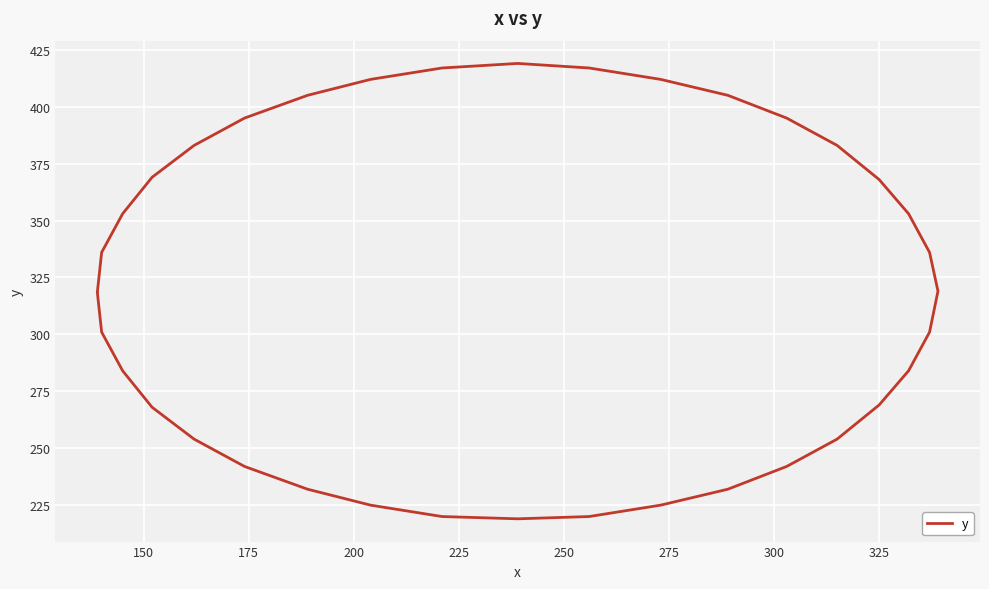

How many points are higher than both their immediate neighbors (excluding endpoints)?

1